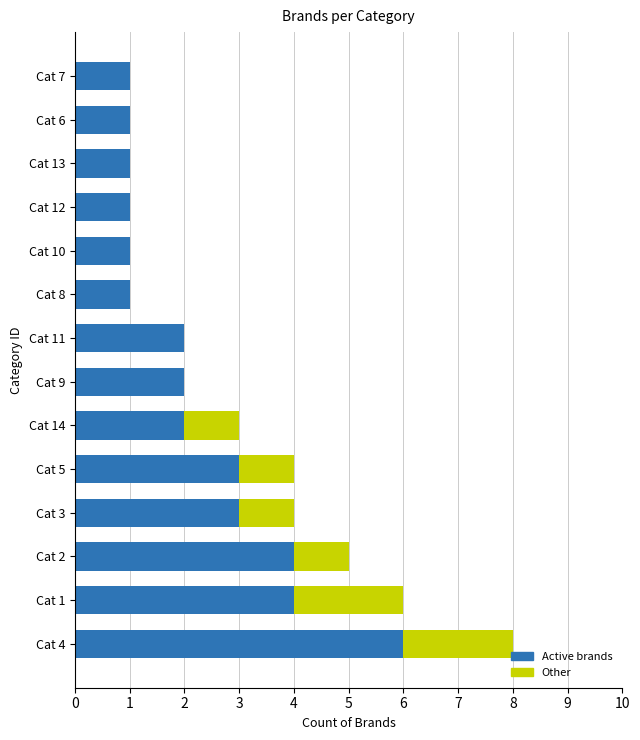

At which category is the sum across all series the highest?

Cat 4